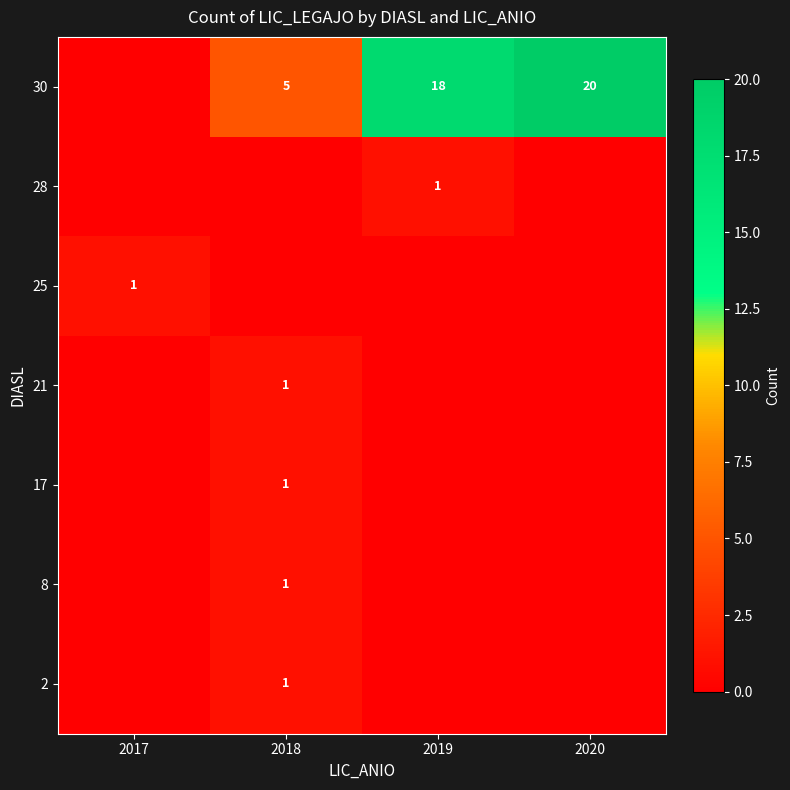

What is the sum of the 30 values at 2019 and 2020?

38